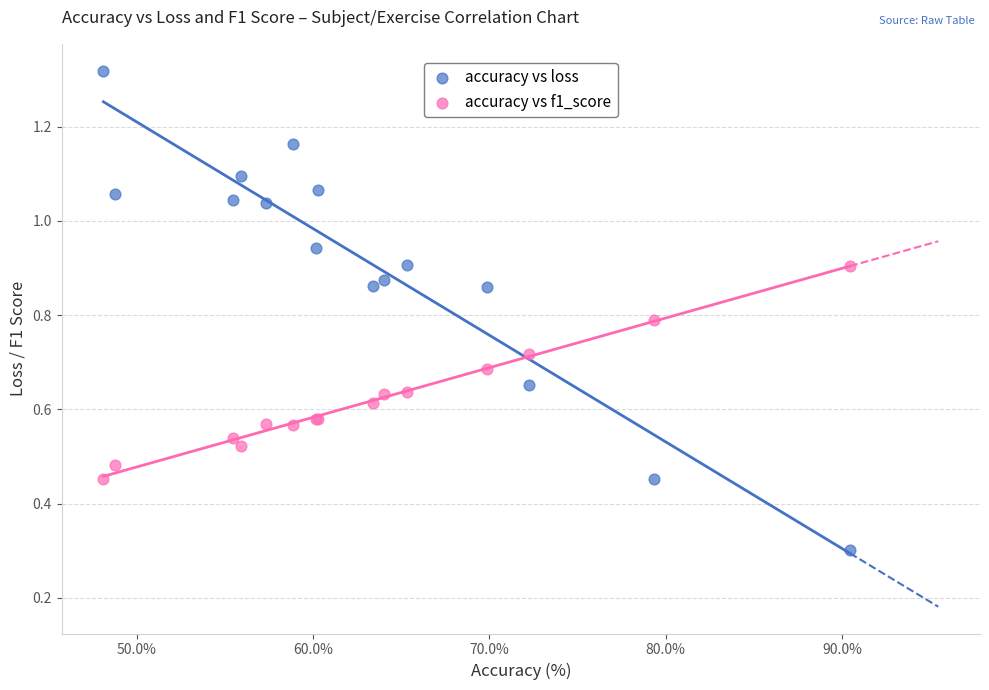

In the accuracy vs loss series, what Y value is closest to 0?

0.3